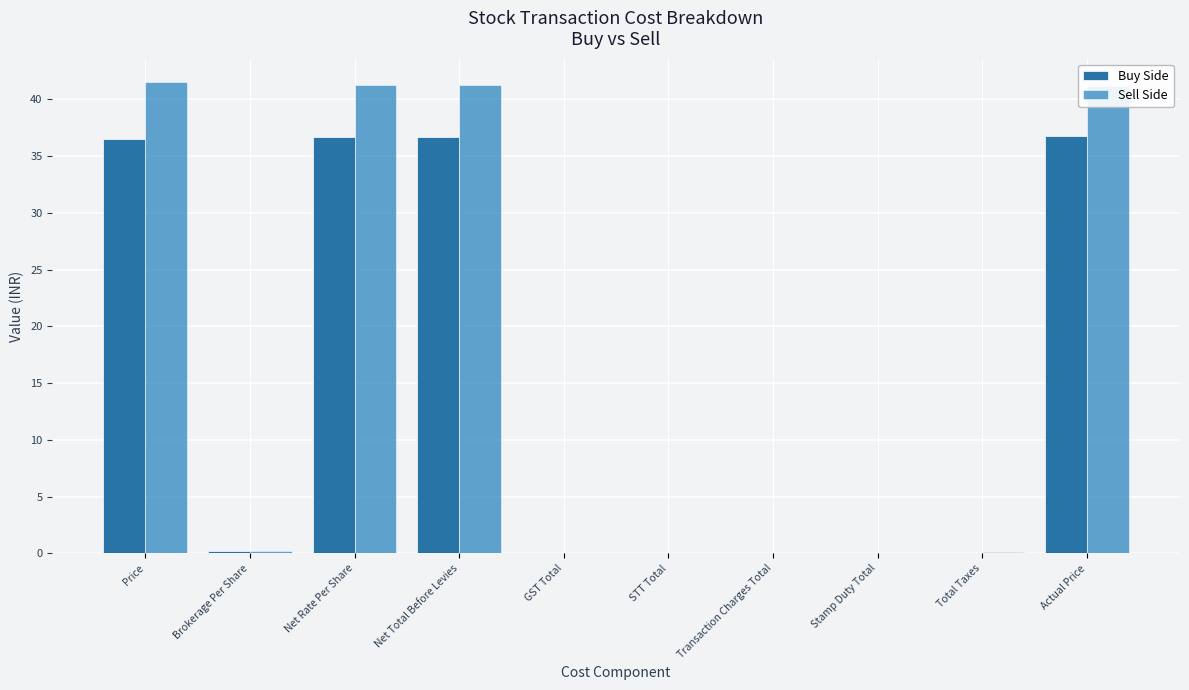

At which category is the sum across all series the highest?

Price